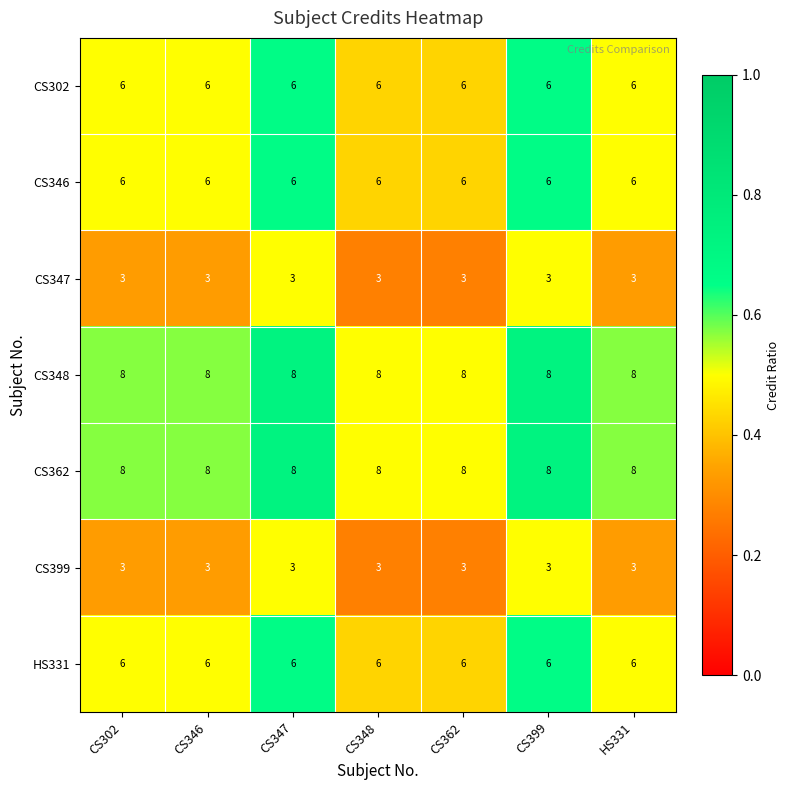

What is the difference between the highest and lowest values at CS346?

5